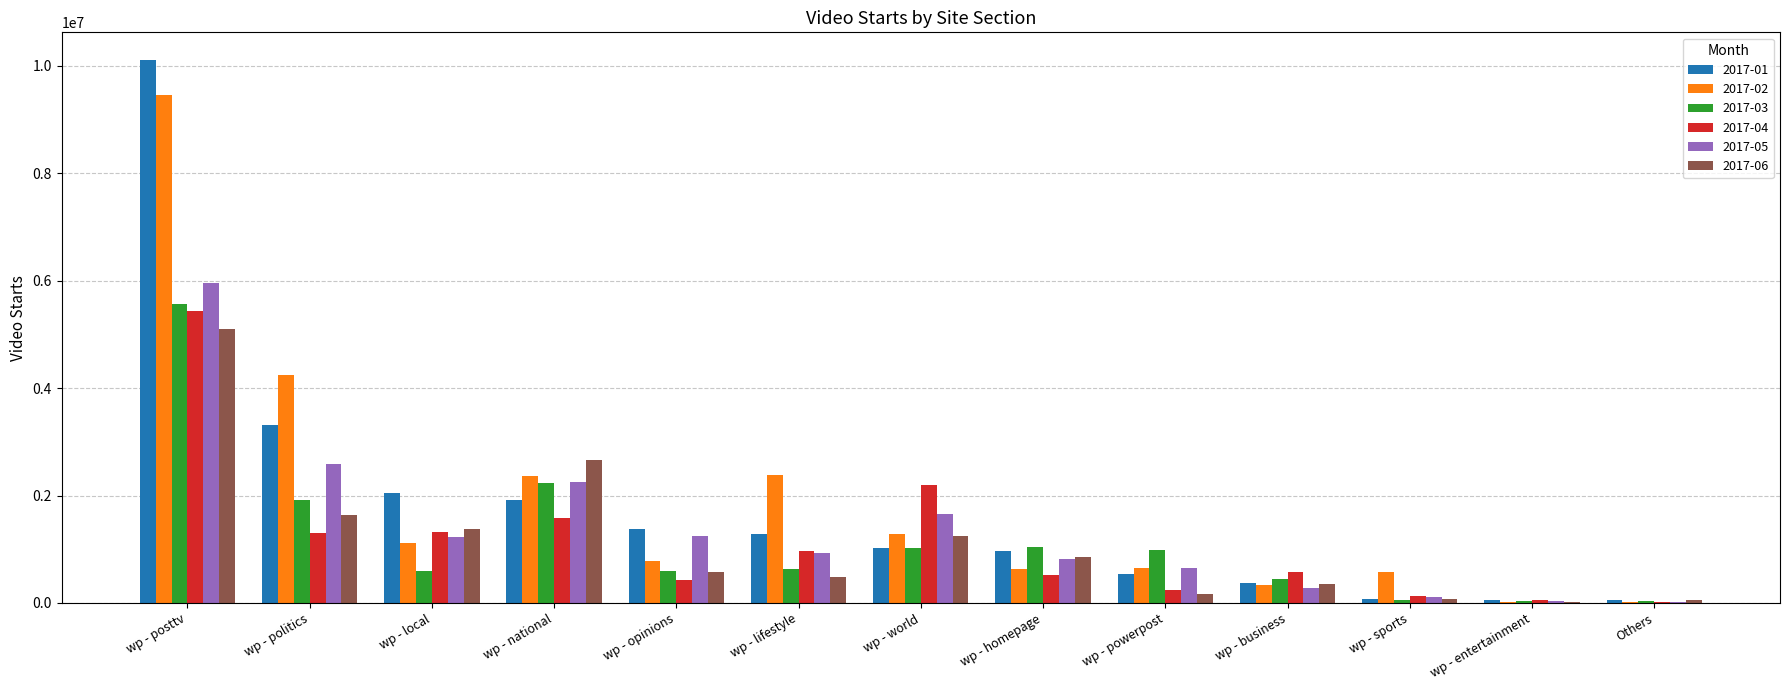

What is the sum of all 2017-03 values?

15133517.3